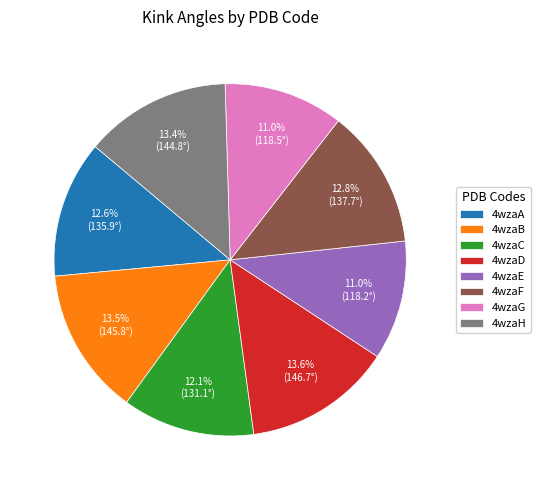

To the nearest percent, what percentage of the pie is 4wzaE?

11%